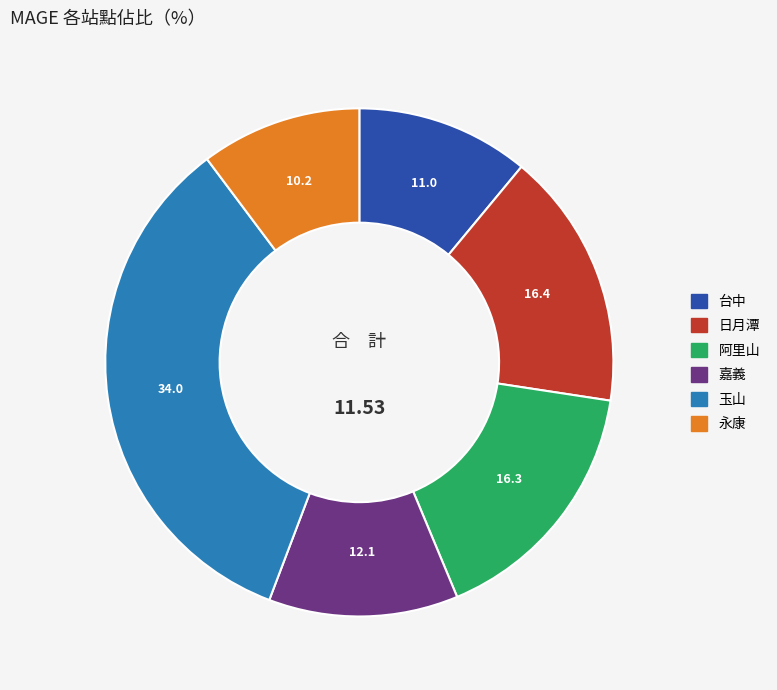

Which slice is the smallest?

永康